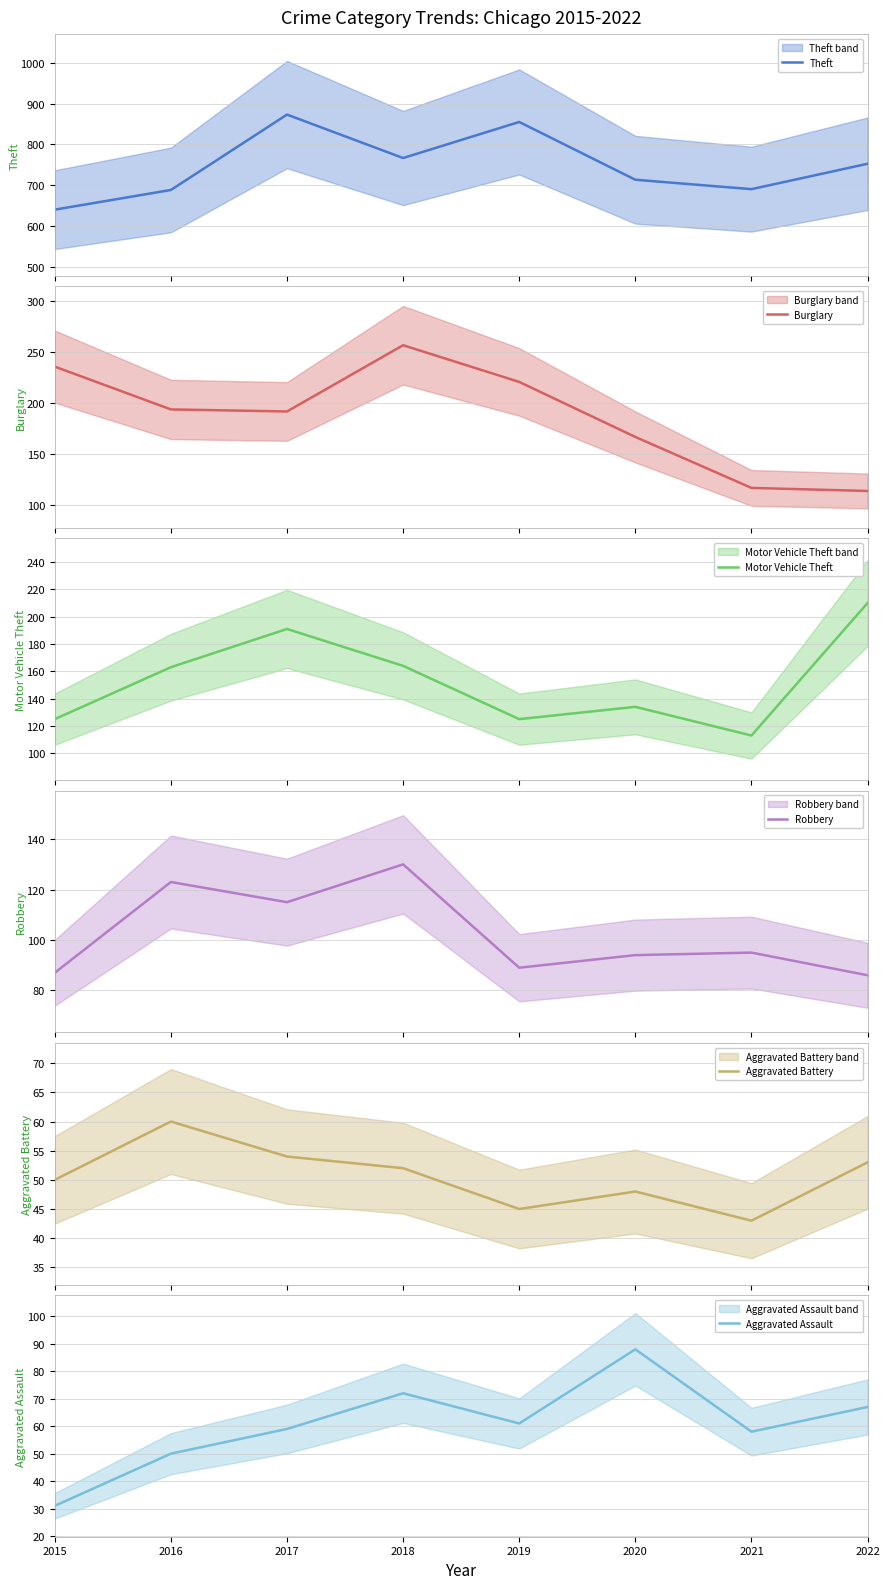

Which series has the largest total across all categories?

Theft